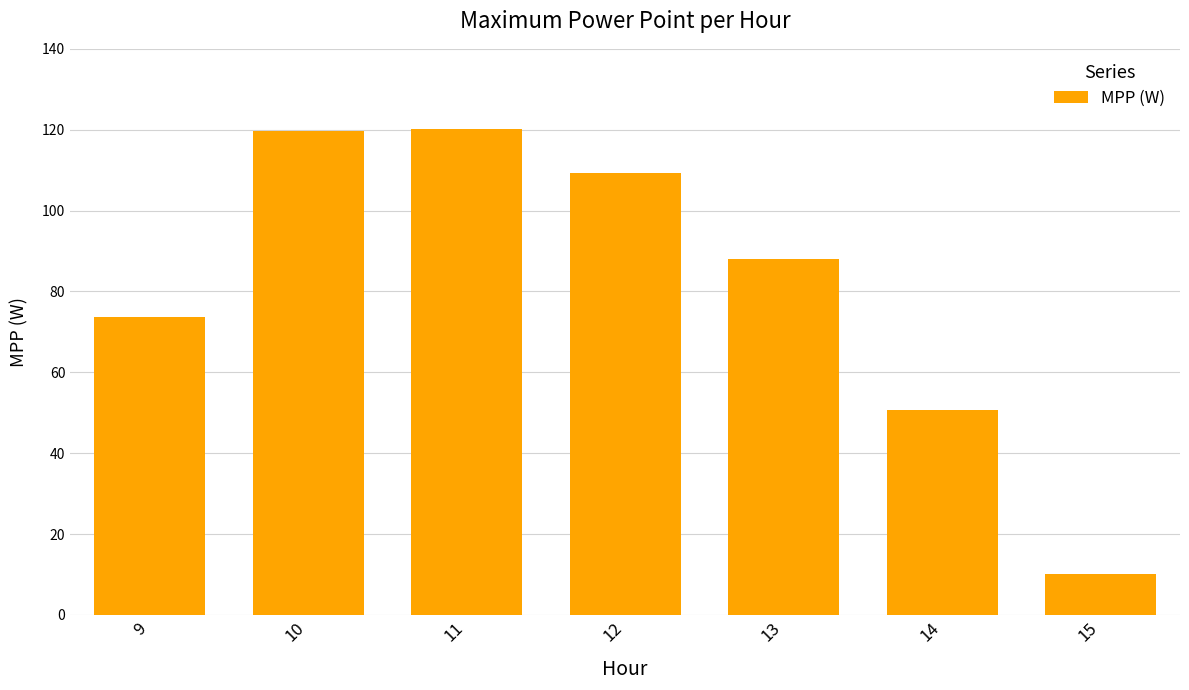

The chart shows a value of 27.0 at 9. True or false?

False